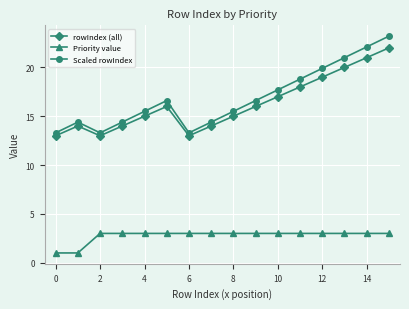

What is the value of the rowIndex (all) point at the 2nd from the left?

14.0